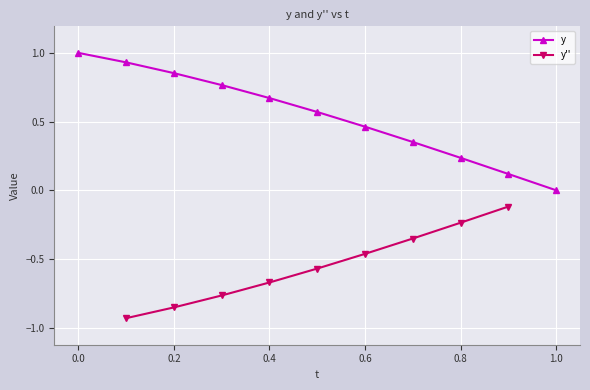

What is the value of the y'' point at the 2nd from the left?

-0.9